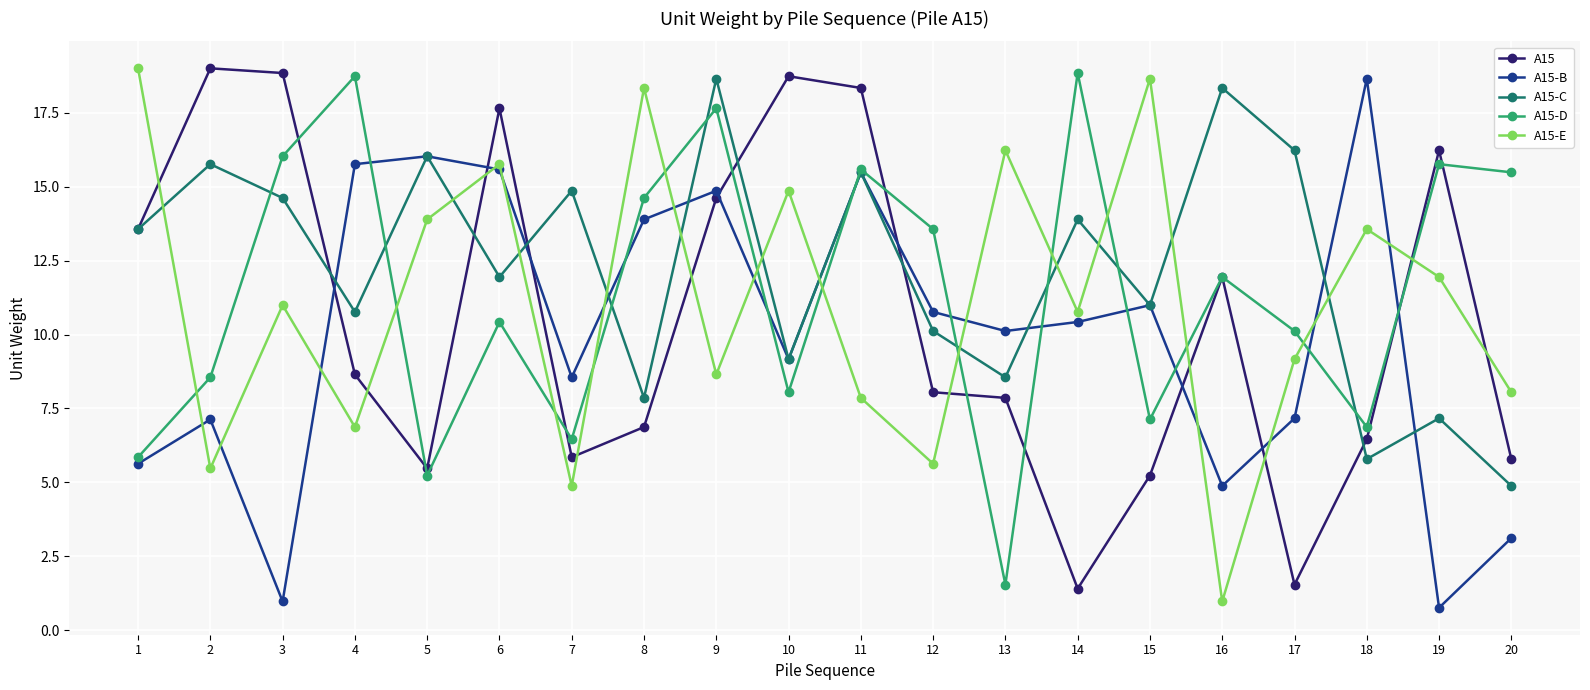

Where does the A15-D series first go above 11?

3